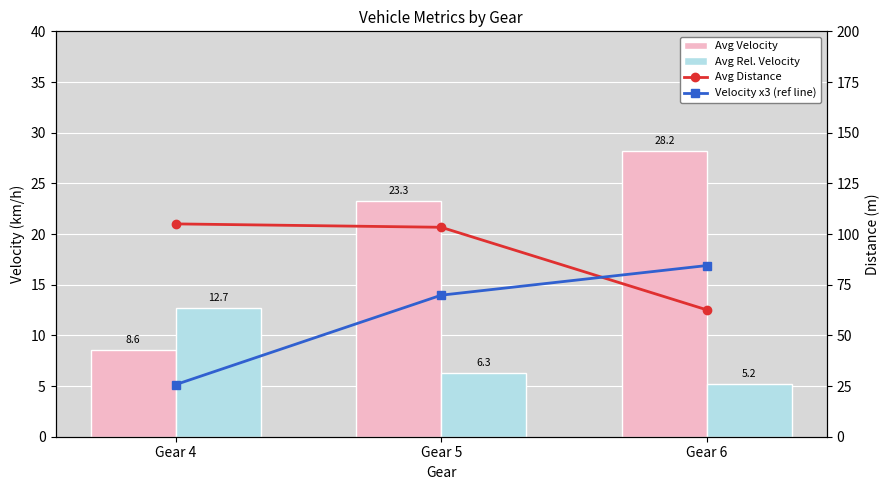

List the series in order of their peak value, lowest first.

Avg Rel. Velocity, Avg Velocity, Velocity x3 (ref line), Avg Distance